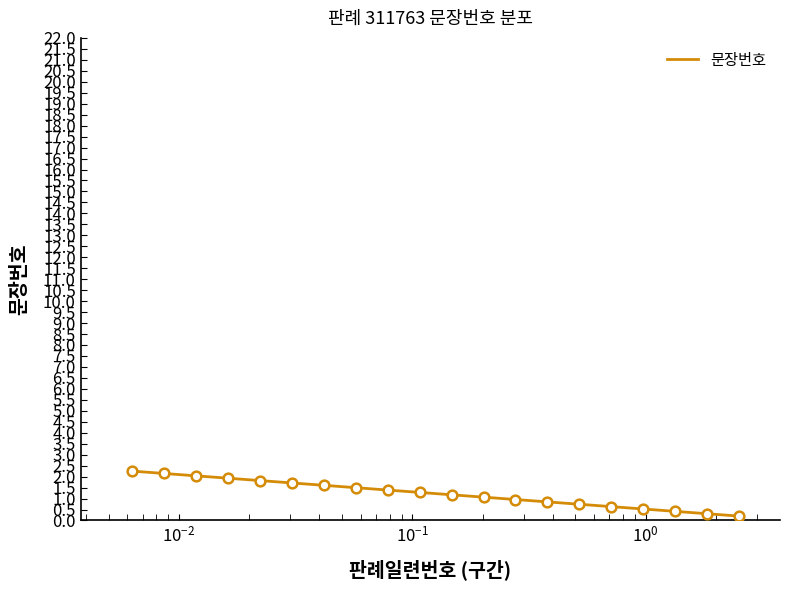

What is the sum of all values?

24.5